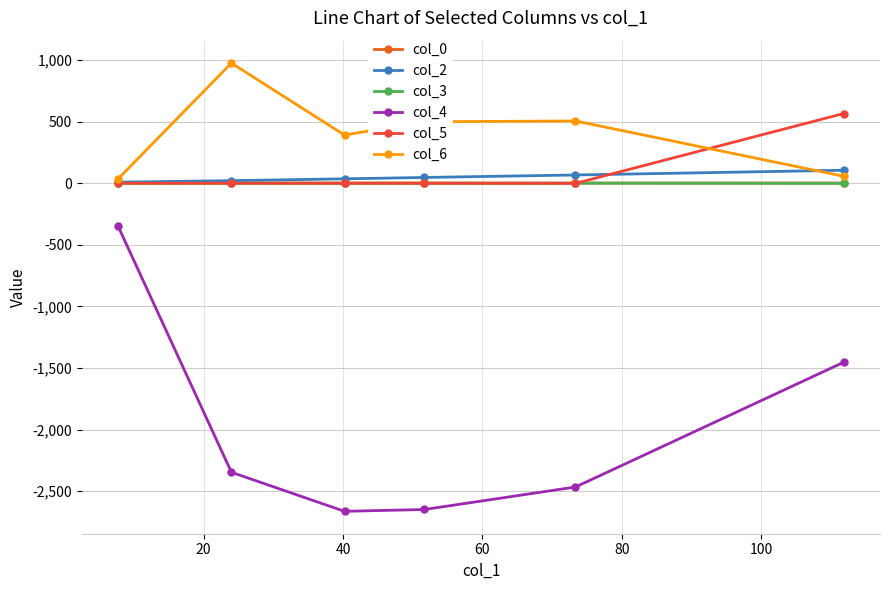

True or false: col_6 and col_4 cross at least once.

False